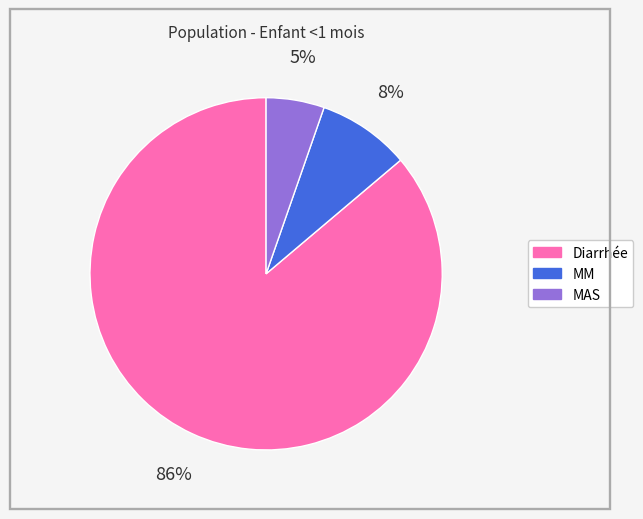

Does Diarrhée represent more than half of the total?

Yes